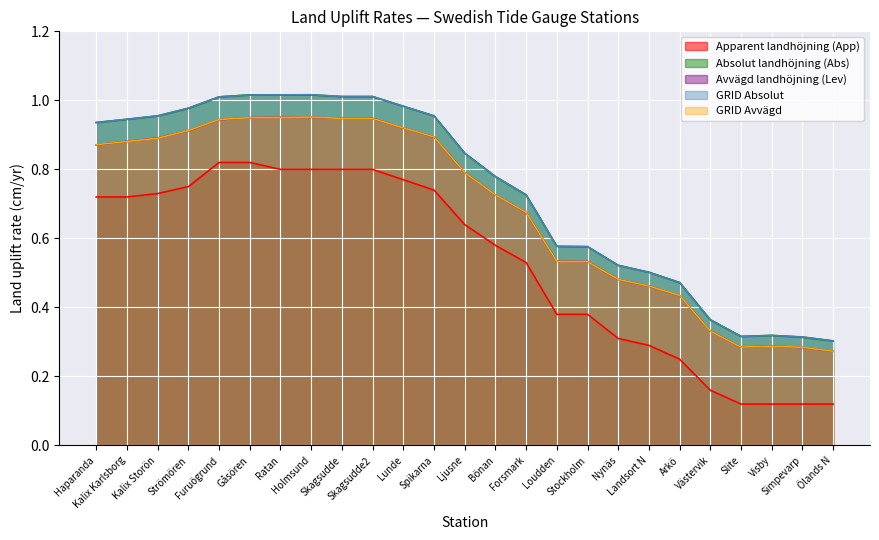

What is the label of the 11th point from the right?

Forsmark